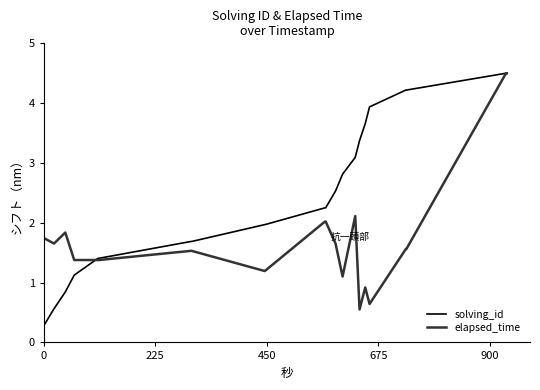

What is the highest value of the elapsed_time series?

4.5